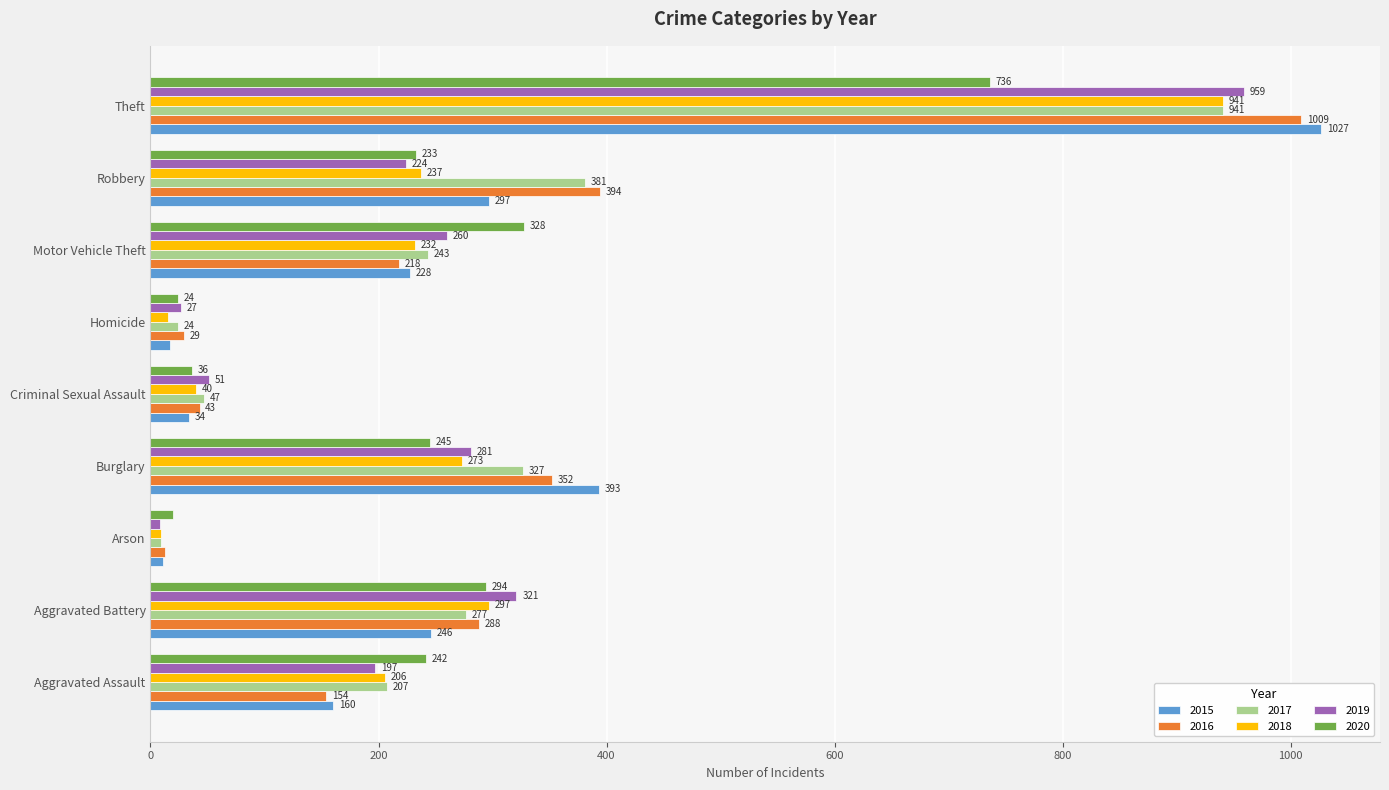

At which category is the sum across all series the highest?

Theft